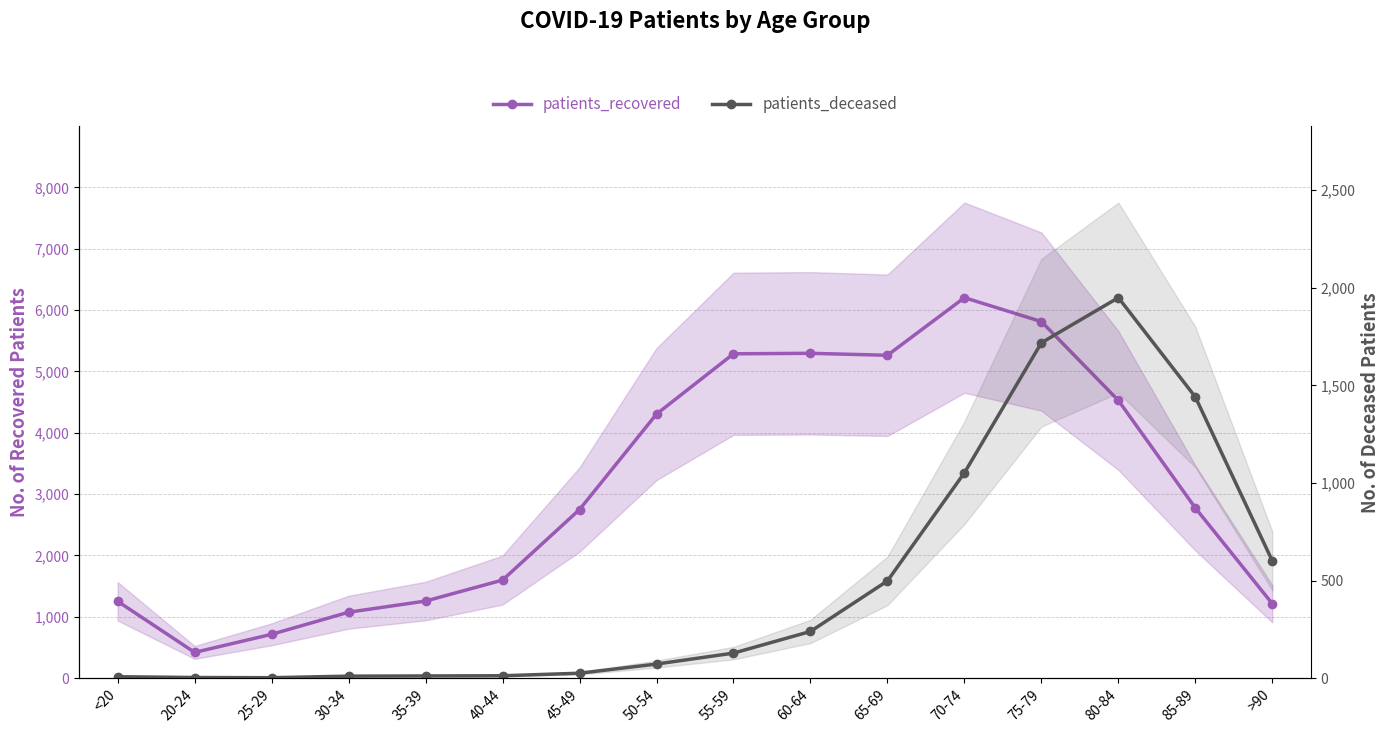

The patients_deceased series shows 25 at 45-49. True or false?

True